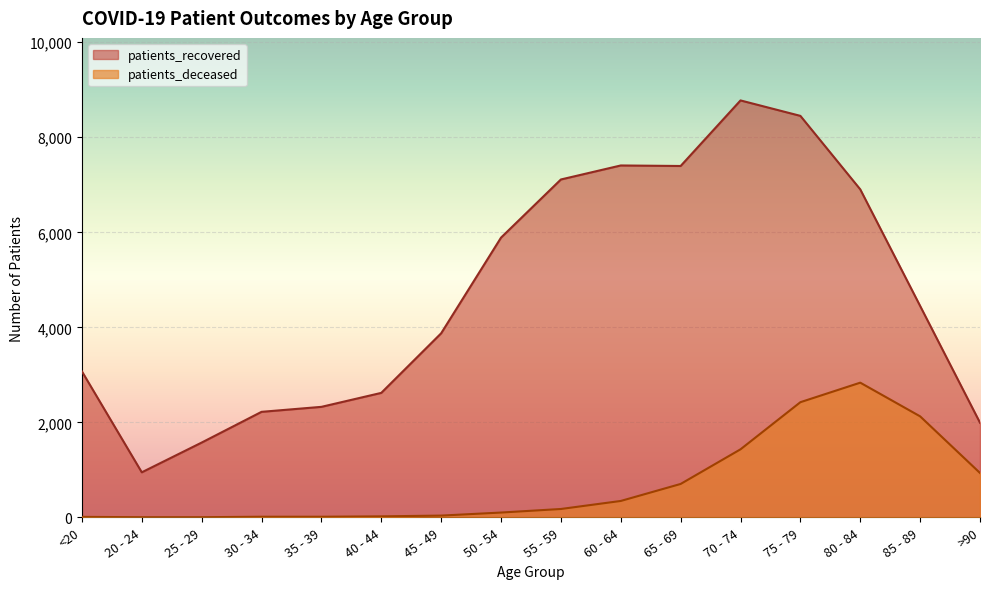

Which series has the widest spread of values?

patients_recovered